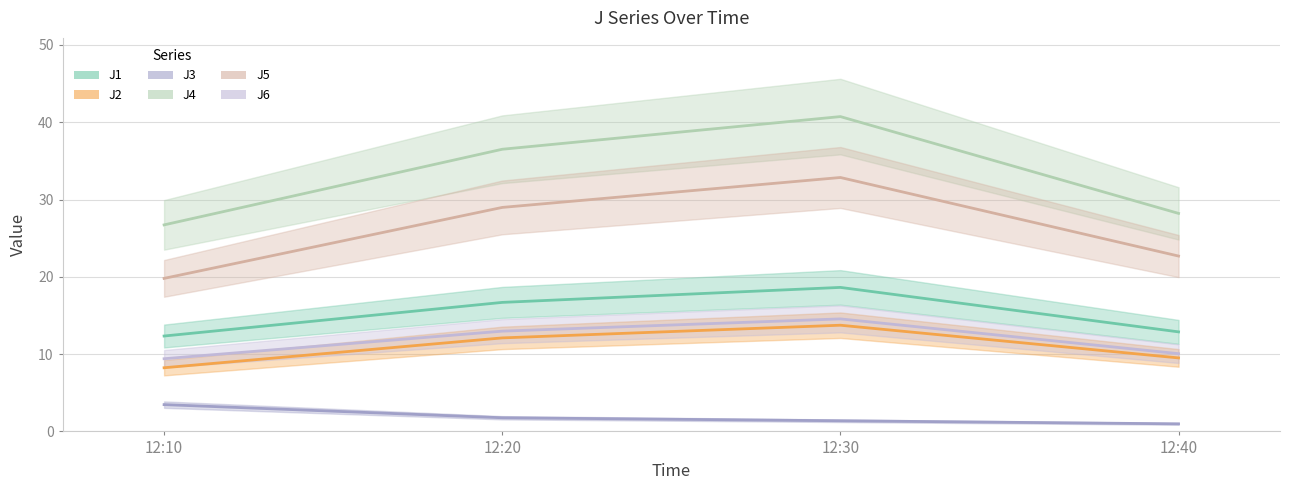

List the labels in order of J2 value, smallest first.

12:10, 12:40, 12:20, 12:30